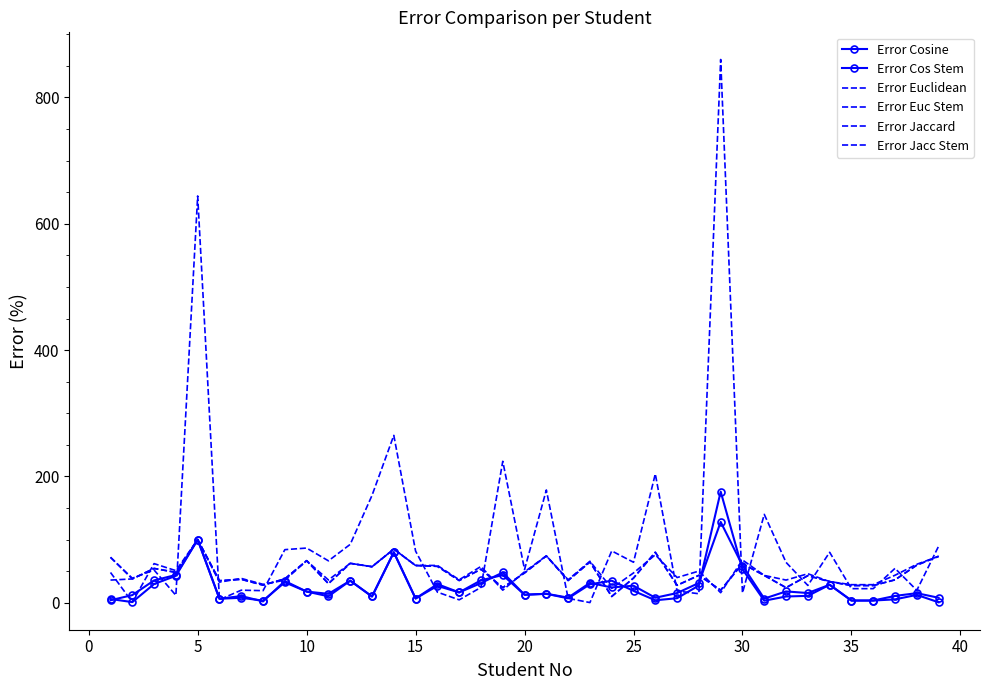

True or false: Error Euc Stem and Error Cos Stem intersect in this chart.

True